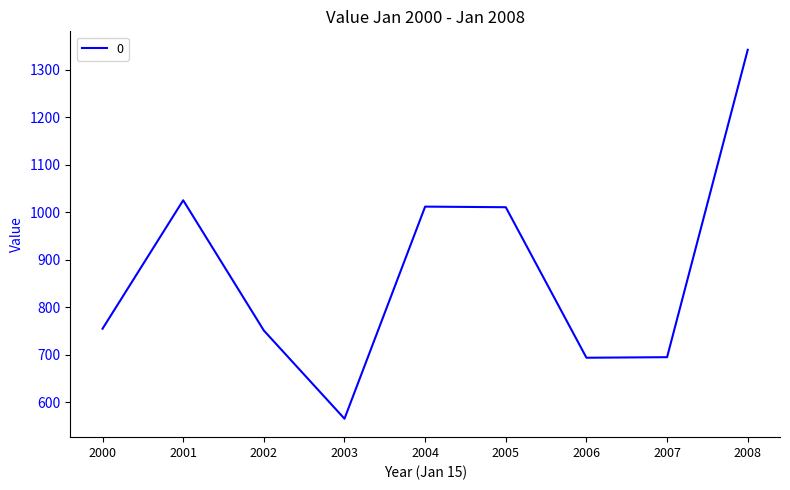

At which category does the chart reach its minimum across all series?

2003